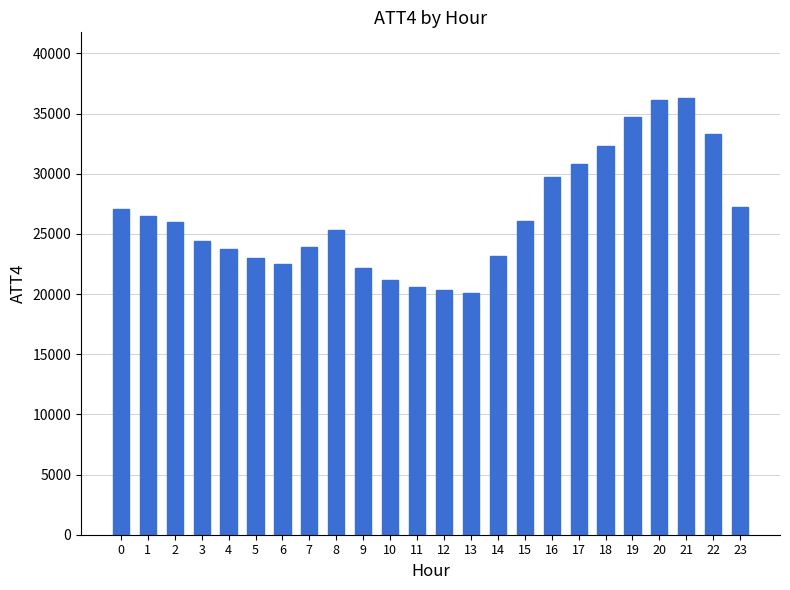

What is the smallest value displayed?

20100